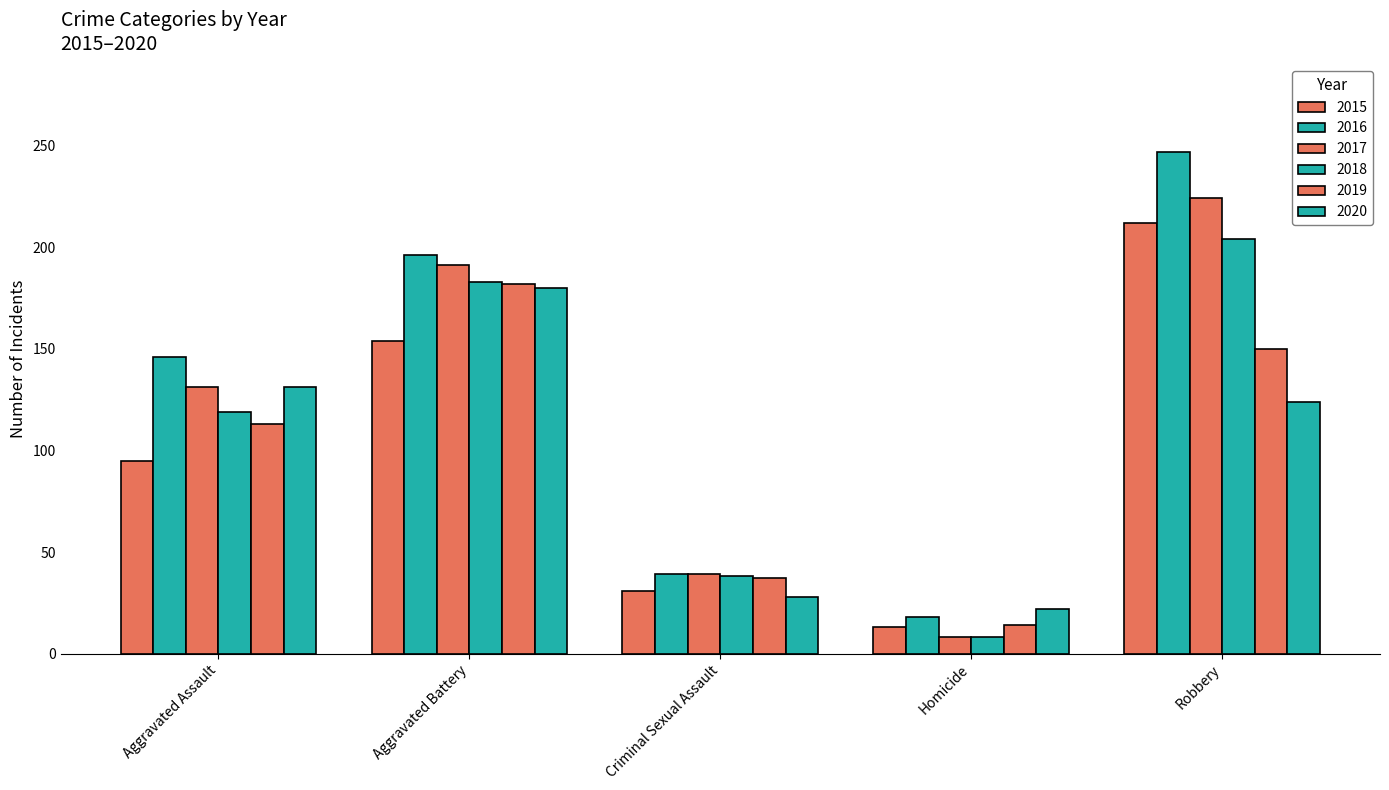

Which series has the largest range (max minus min)?

2016